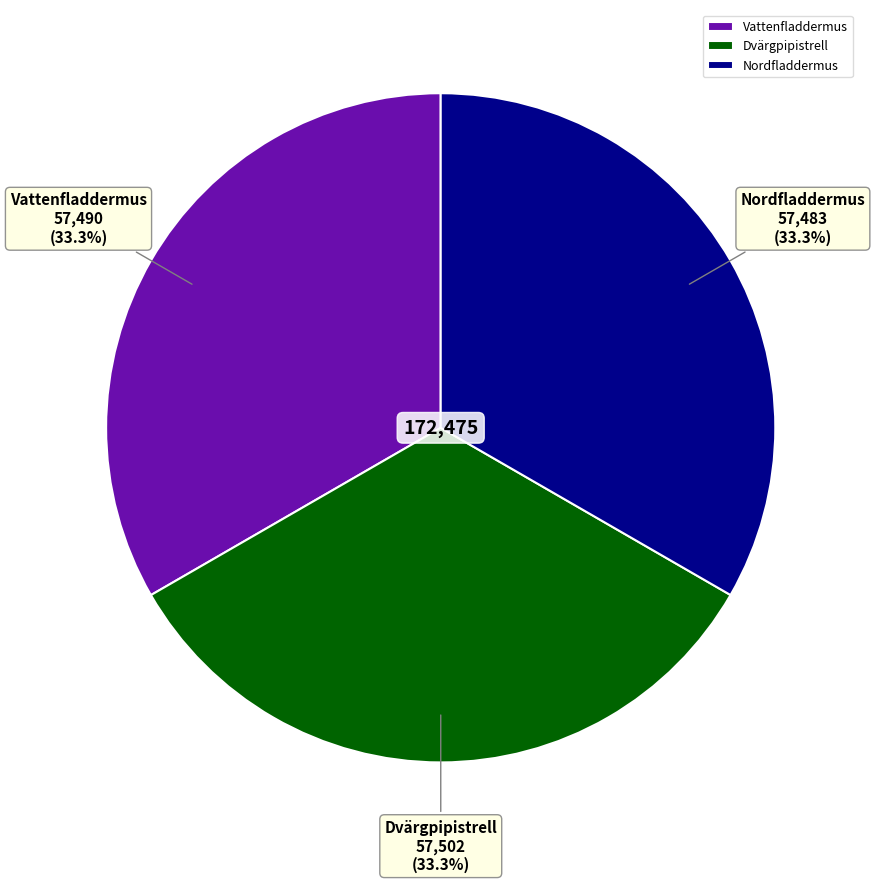

Is there any slice that represents more than half of the pie?

No